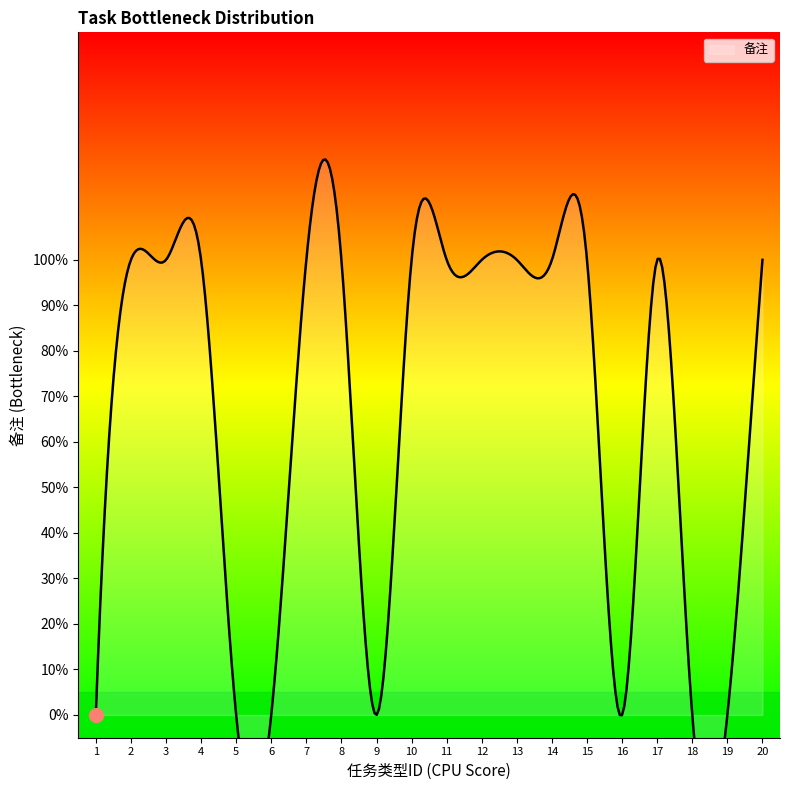

List the labels in order of value, largest first.

2, 3, 4, 7, 8, 10, 11, 12, 13, 14, 15, 17, 20, 1, 5, 6, 9, 16, 18, 19